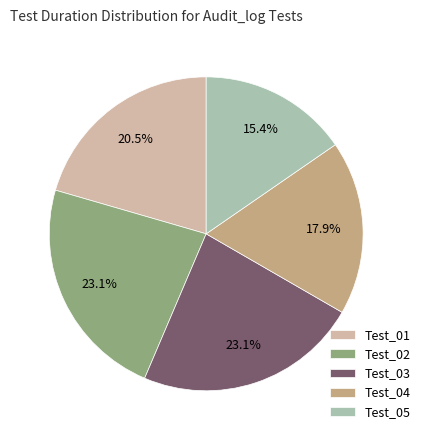

The Test_02 slice represents 13% of the pie. True or false?

False